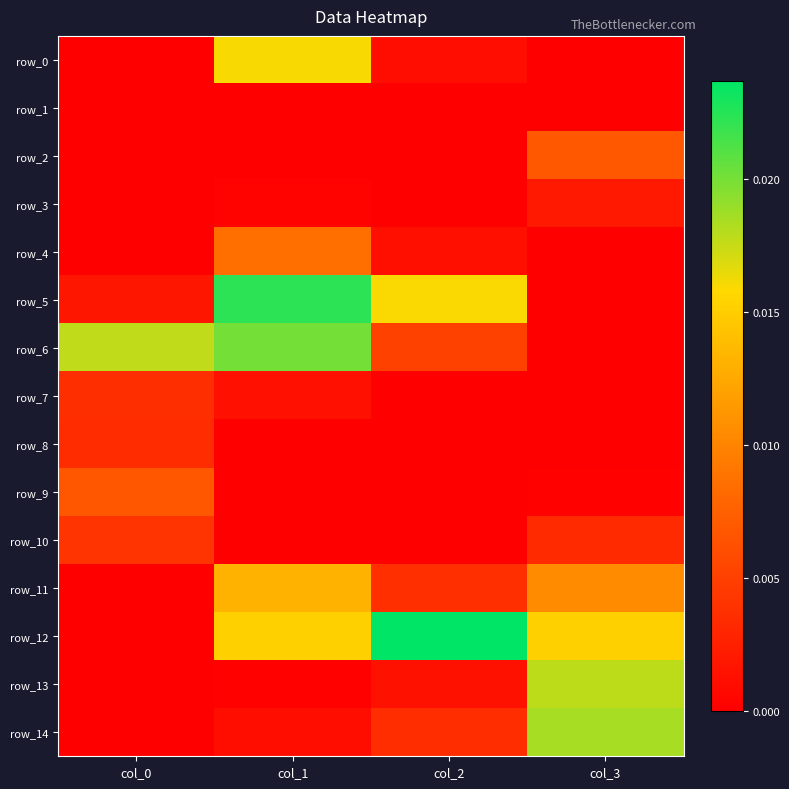

Is it true that row_7 equals 0.0 at col_2?

False